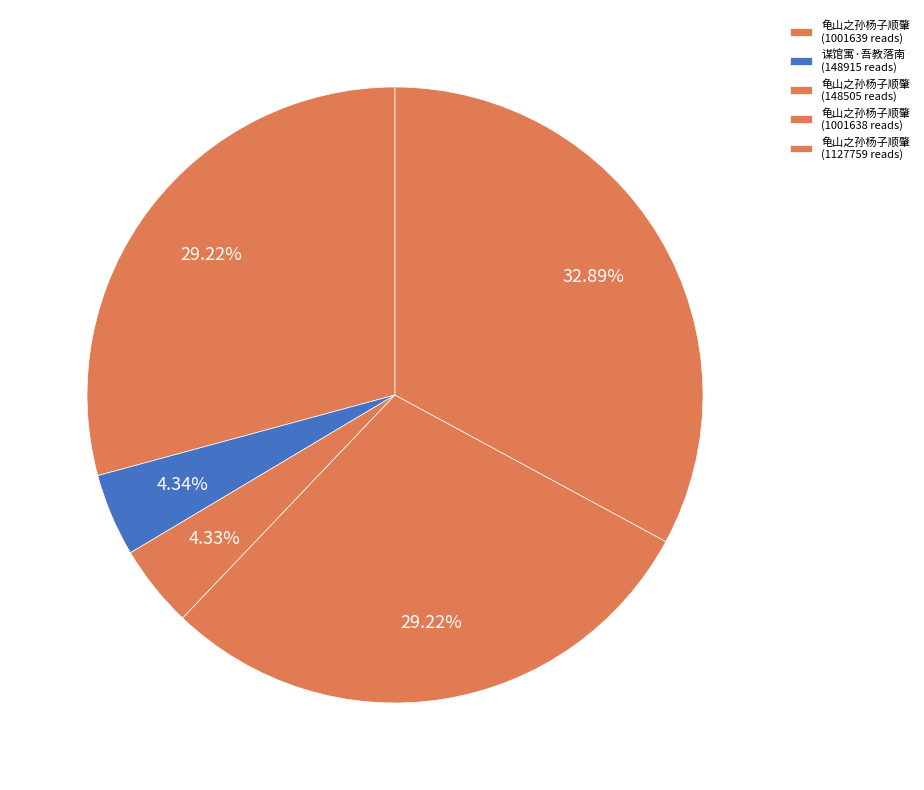

How many segments does this pie chart have?

5